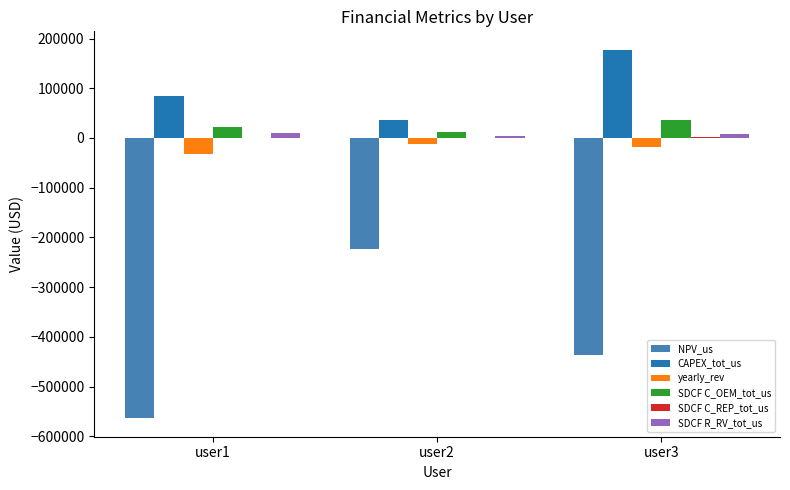

What is the approximate value of yearly_rev at user1?

-31580.3